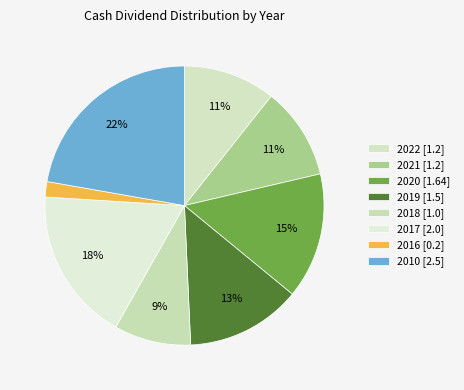

Count the number of slices in the pie.

8